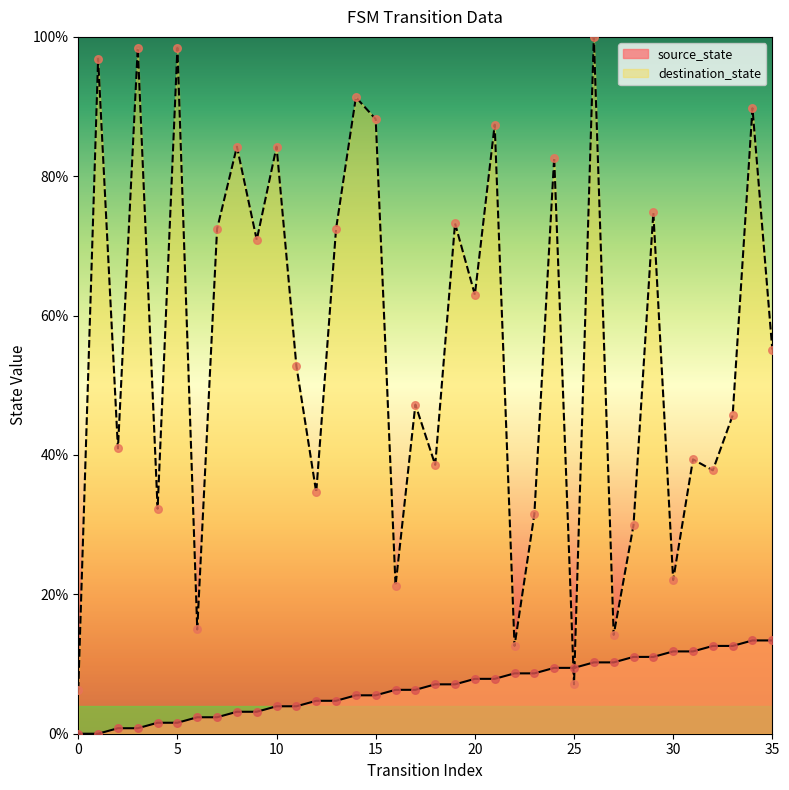

What are all the series names shown in the legend?

source_state, destination_state